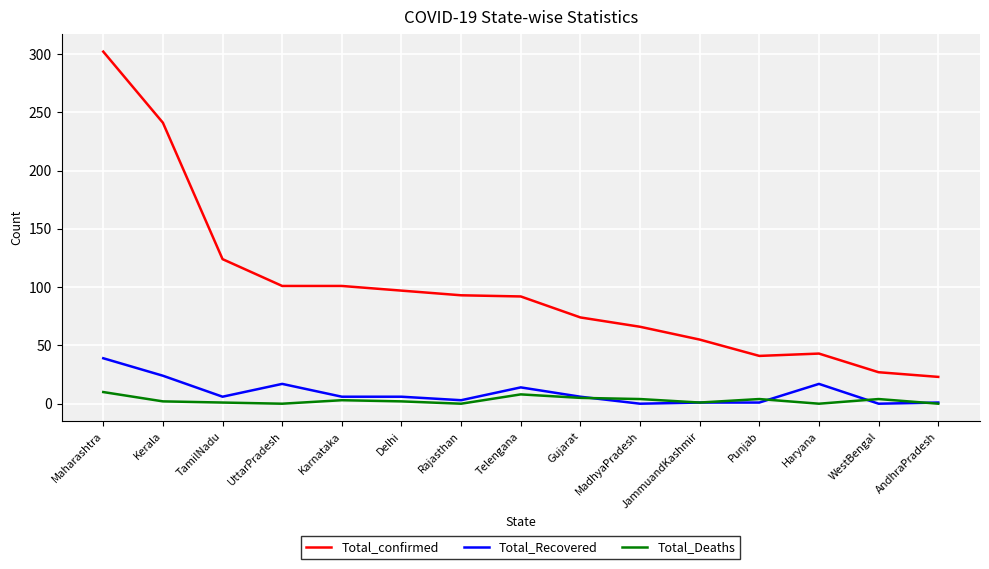

The value of Total_confirmed at Punjab is 41. True or false?

True